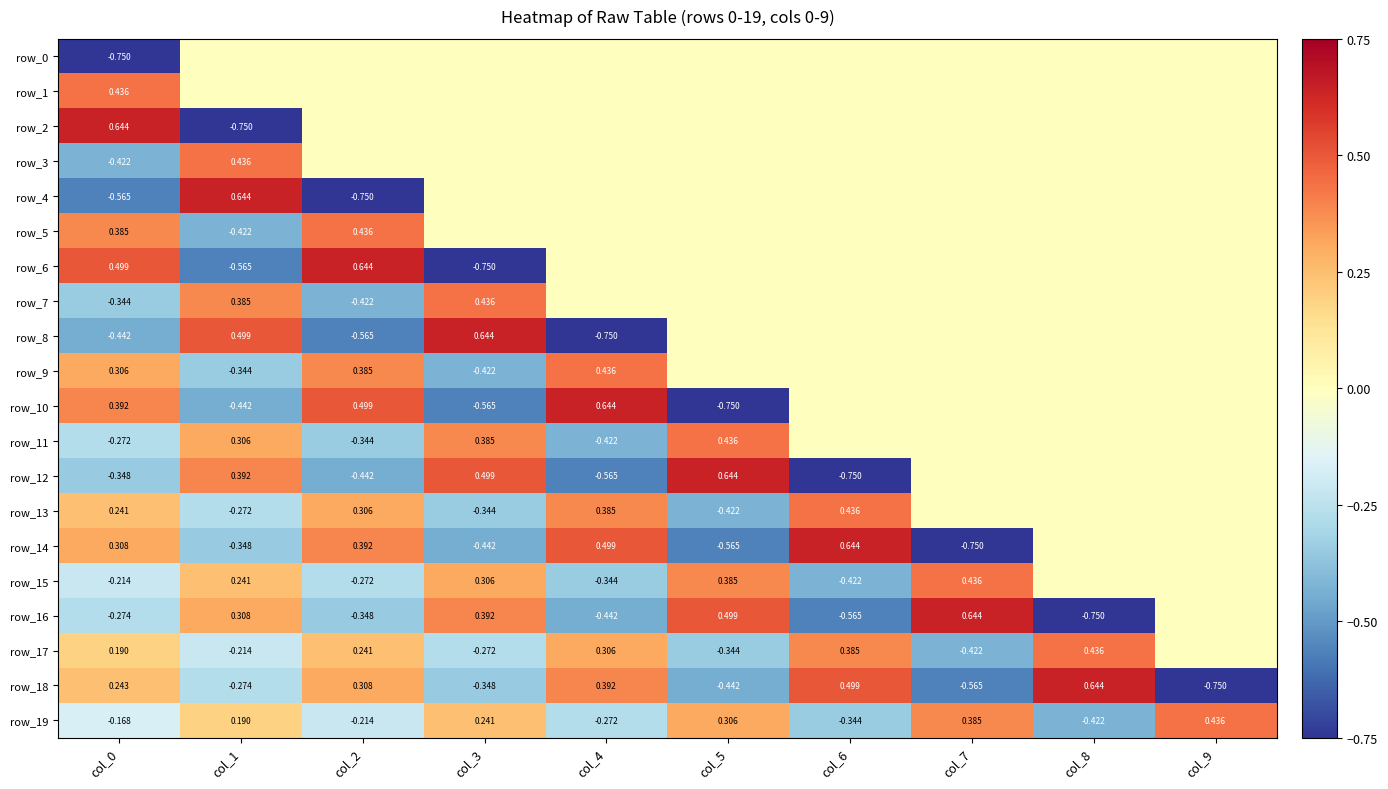

Between col_1 and col_7, which is larger?

col_1